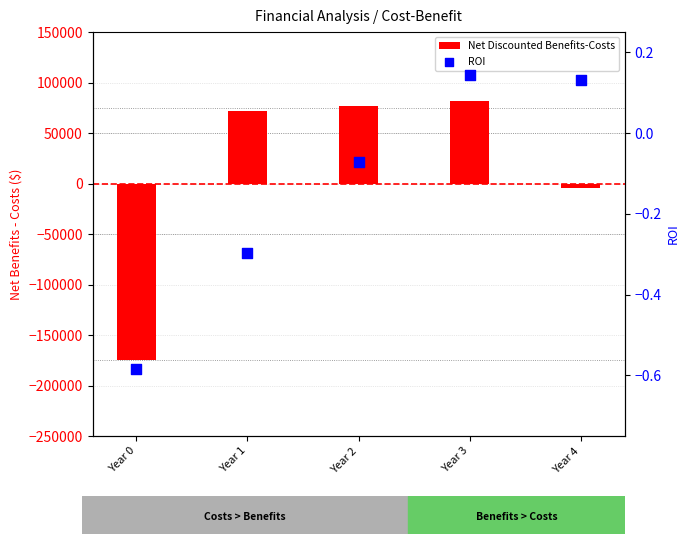

What are all the series names shown in the legend?

Net Discounted Benefits-Costs, ROI